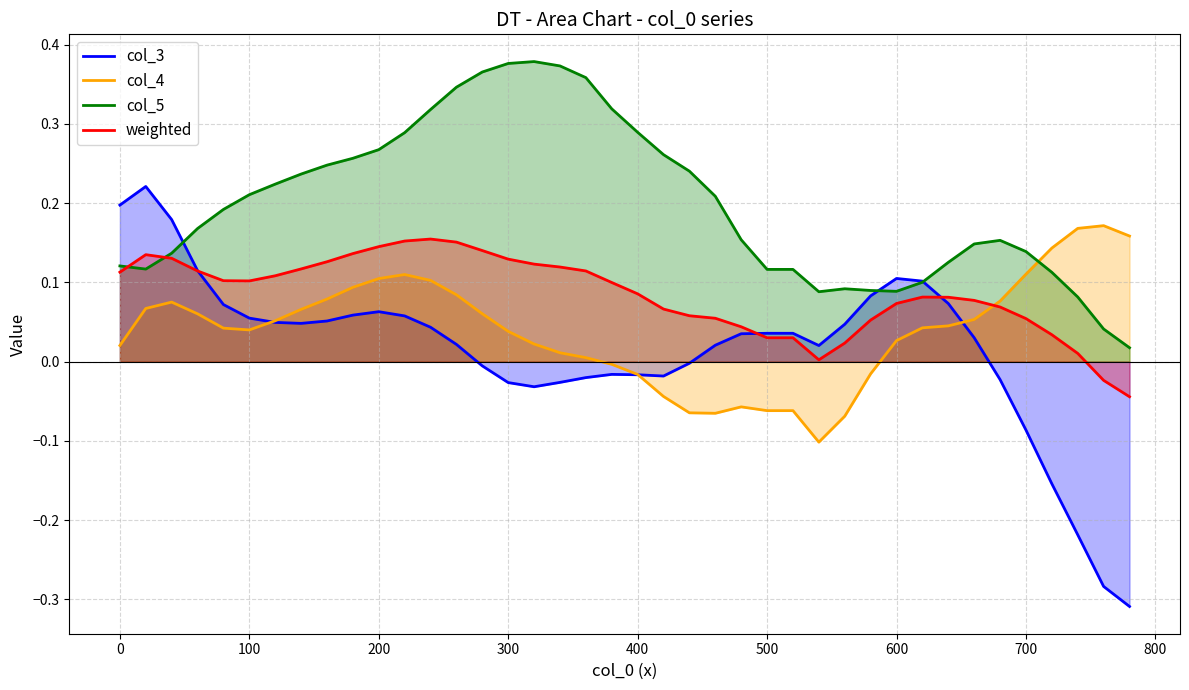

What is the difference between the second highest and minimum values in the col_4 series?

0.3